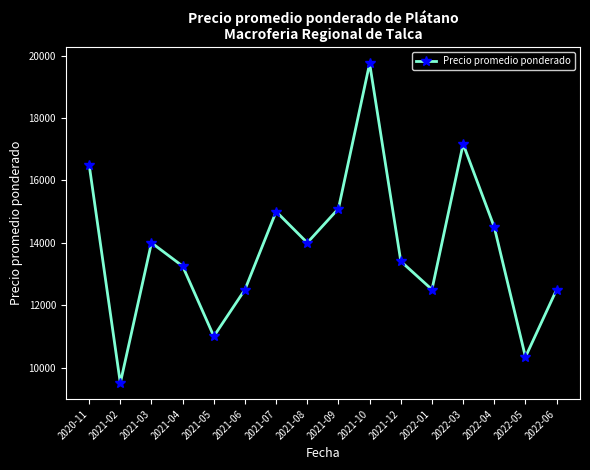

How many points are lower than both their immediate neighbors (excluding endpoints)?

5